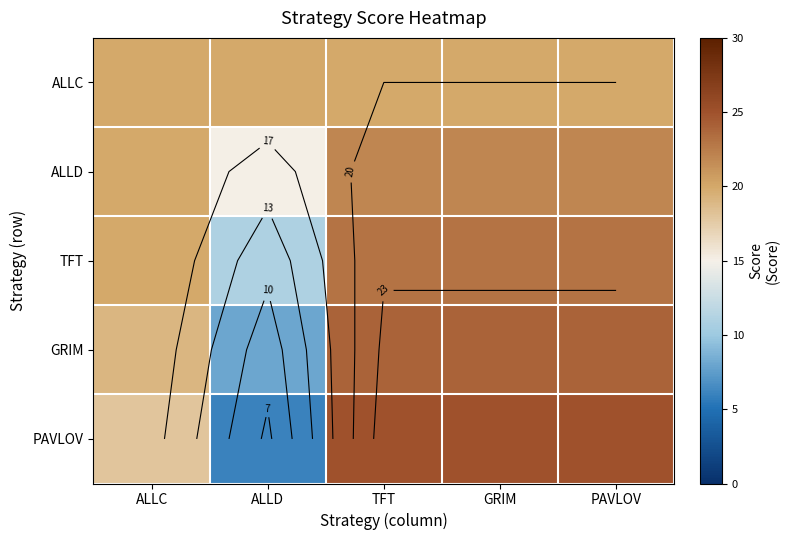

Which category has the lowest value in the GRIM series?

ALLD